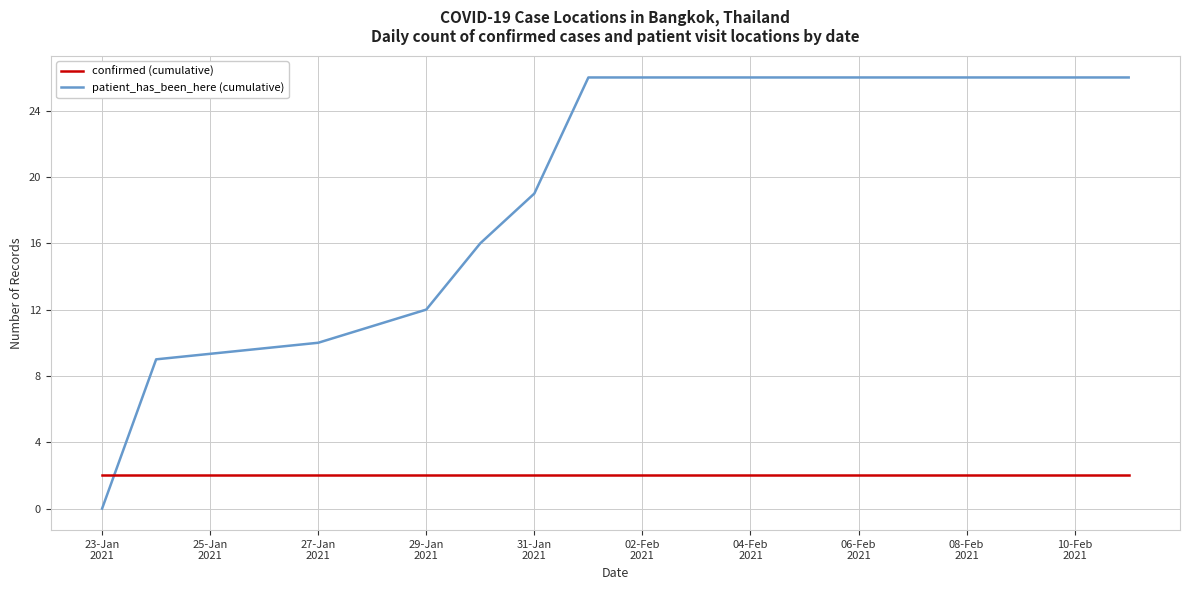

What is the maximum value shown in the chart?

26